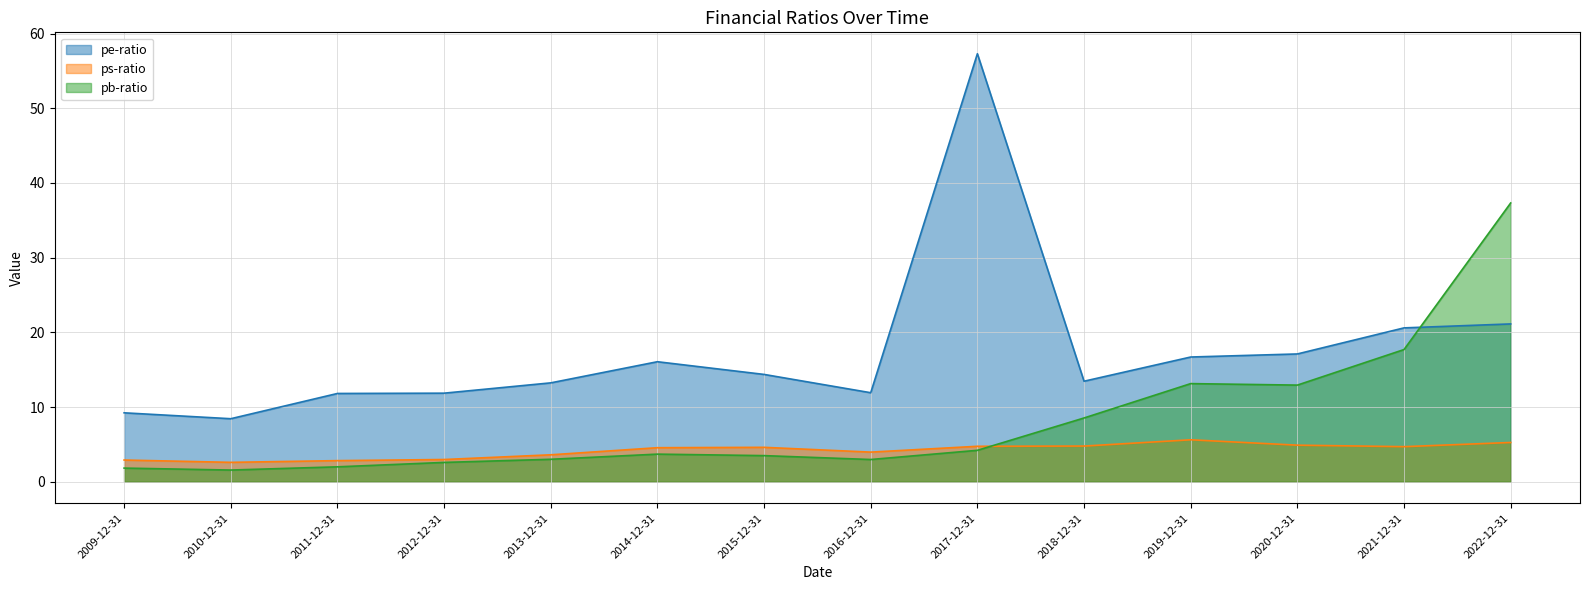

How many lines are shown in the chart?

3